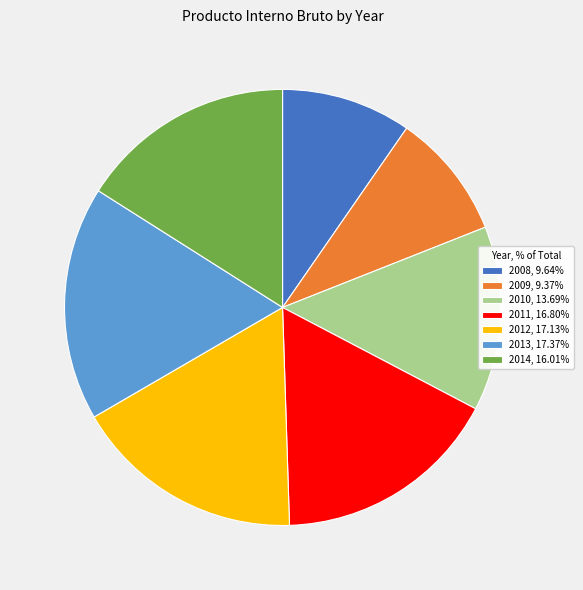

Count the number of slices in the pie.

7